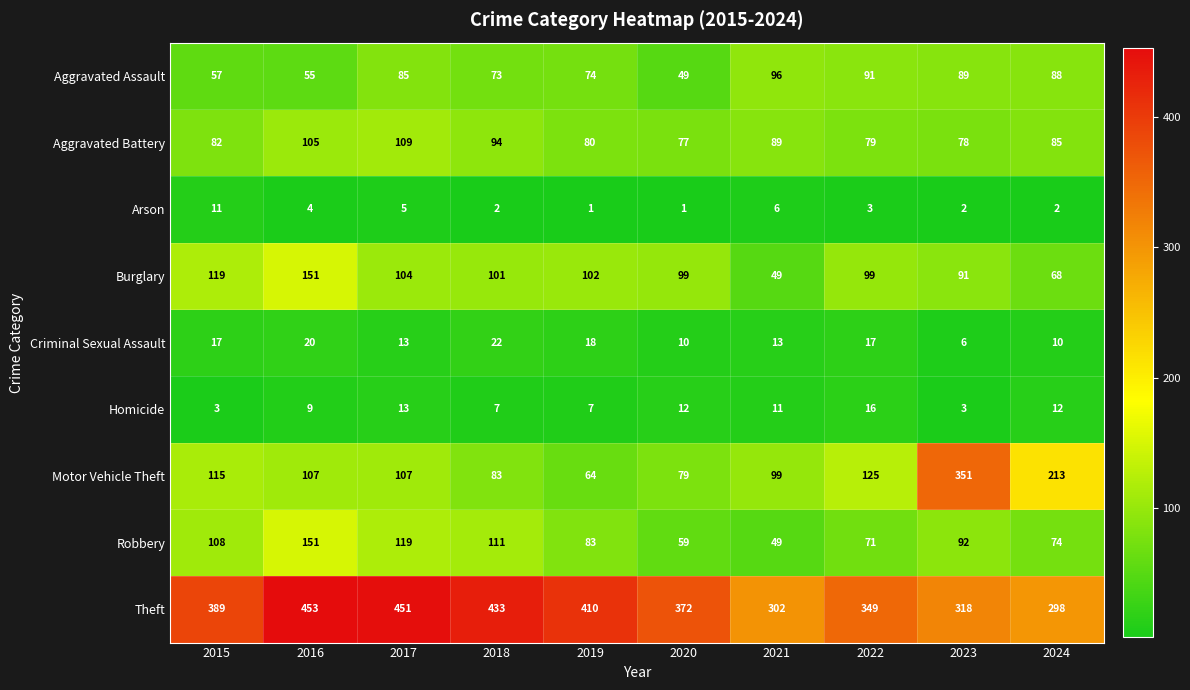

Which series has the largest range (max minus min)?

Motor Vehicle Theft